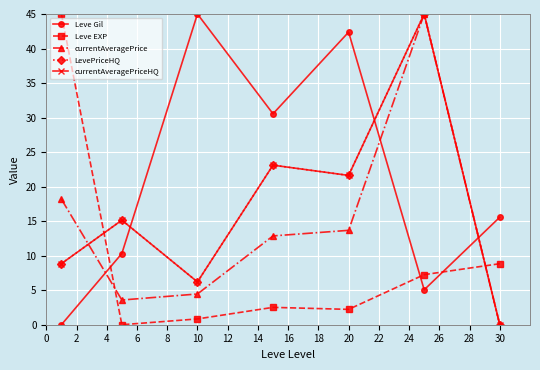

What is the average value of the Leve Gil series?

21.3